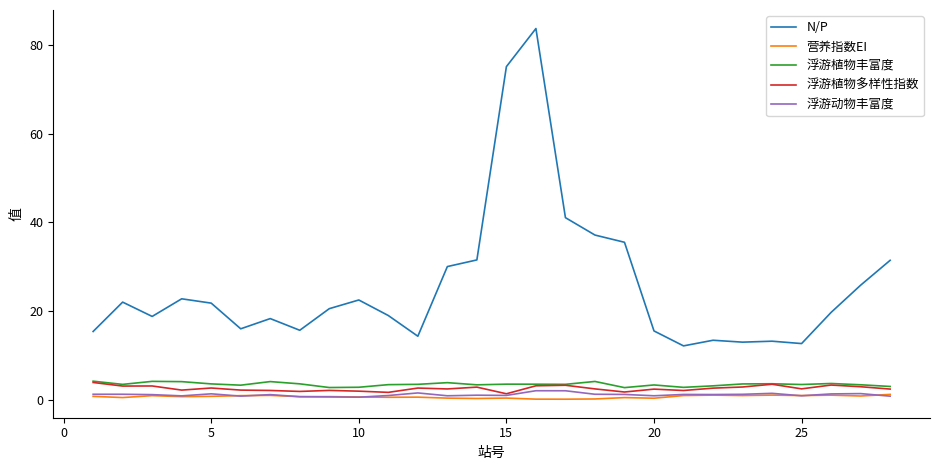

True or false: 营养指数EI and N/P cross at least once.

False